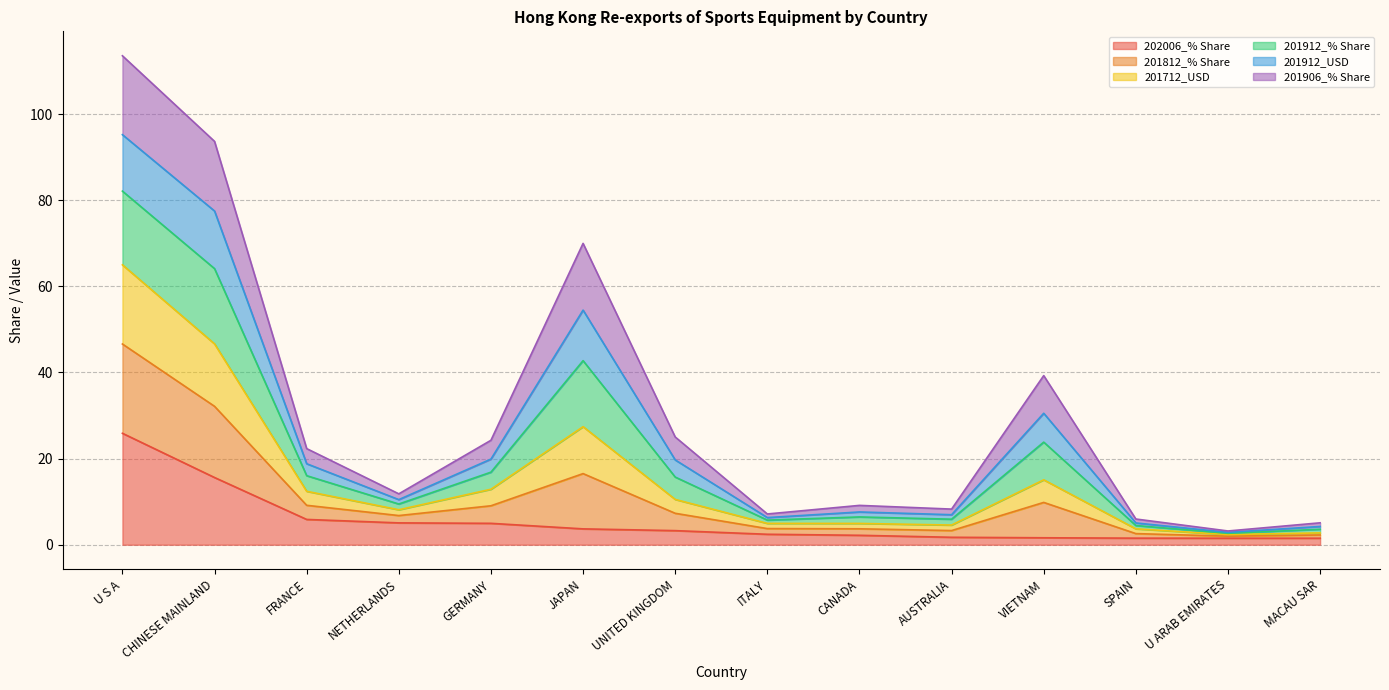

At which category is the sum across all series the highest?

U S A